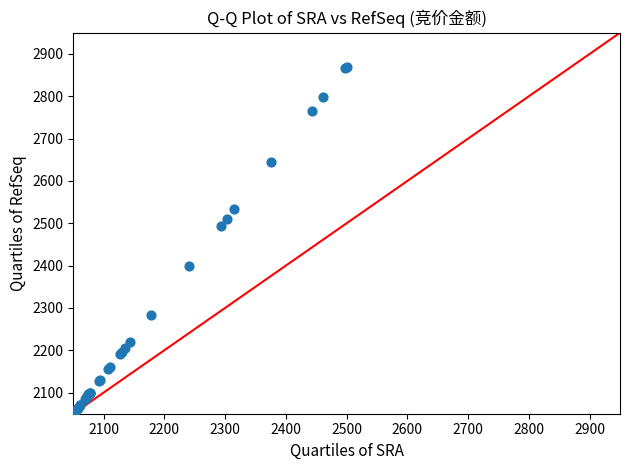

What Y value in the scatter plot is closest to 2460?

2492.6